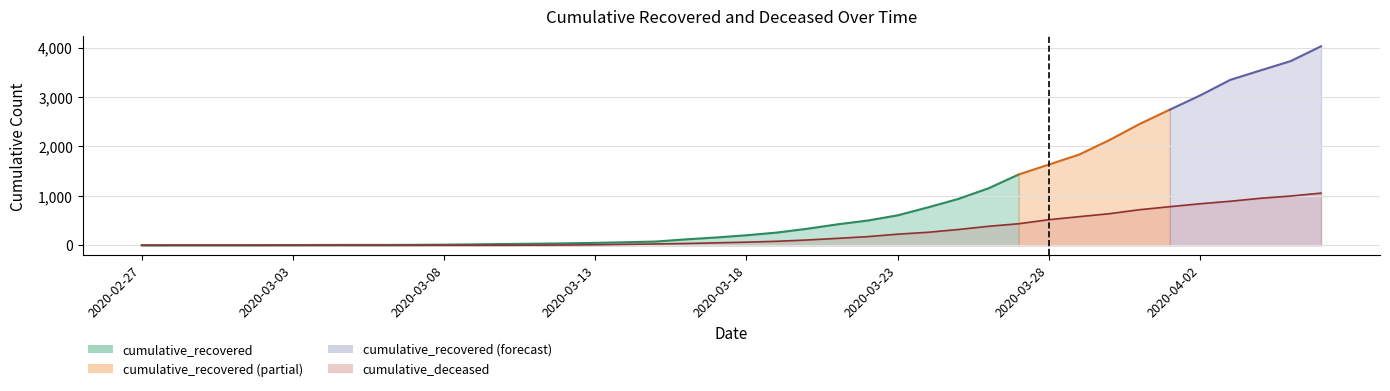

What is the label of the 36th point from the right?

2020-03-02